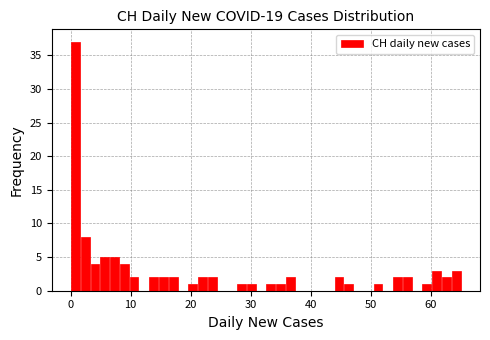

Around what value on the x-axis is the tallest bar? Give the approximate position of its centre, as read against the axis.

1